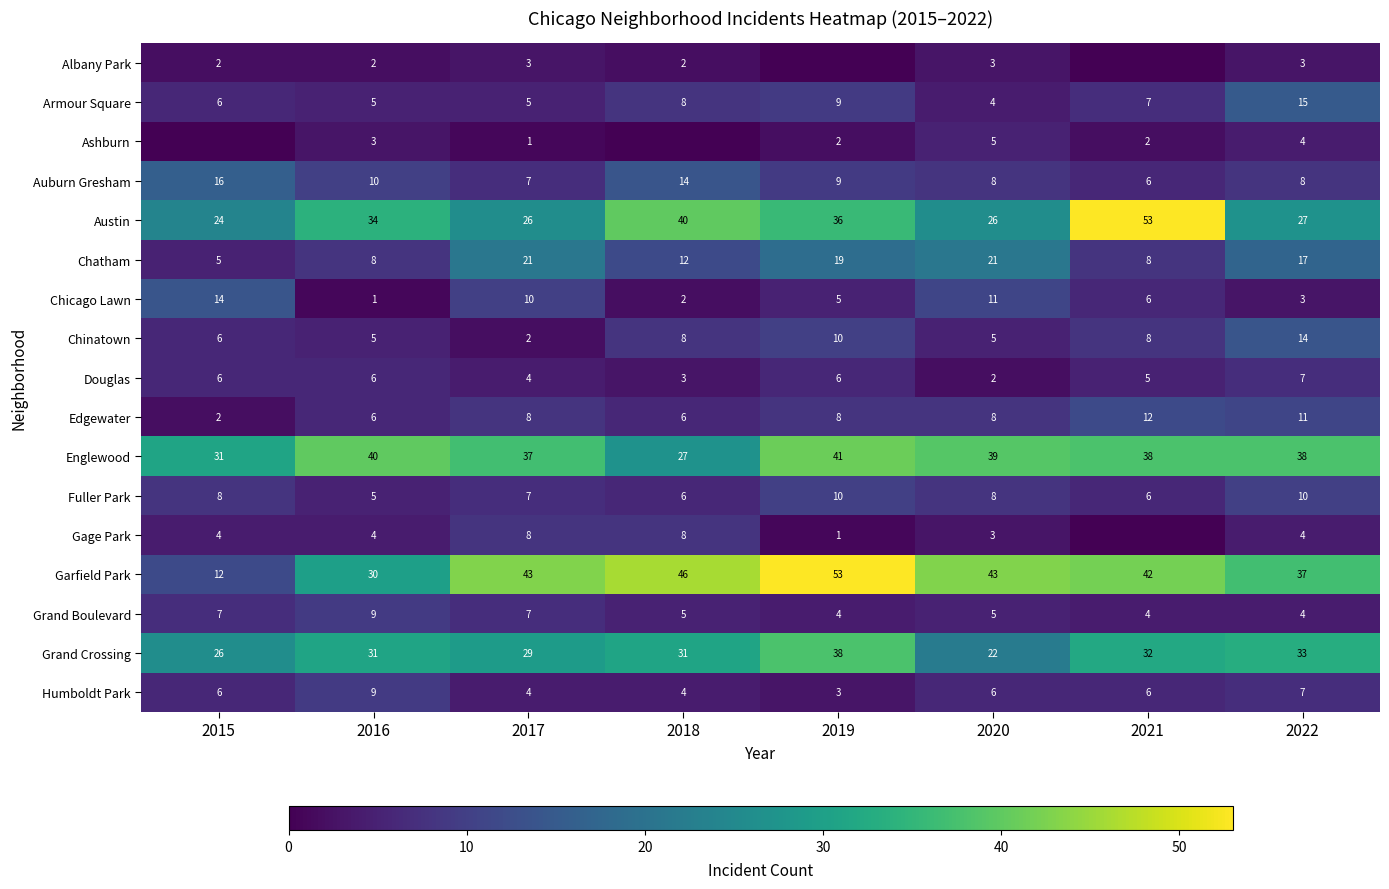

Which has a higher value, 2016 or 2018?

2016